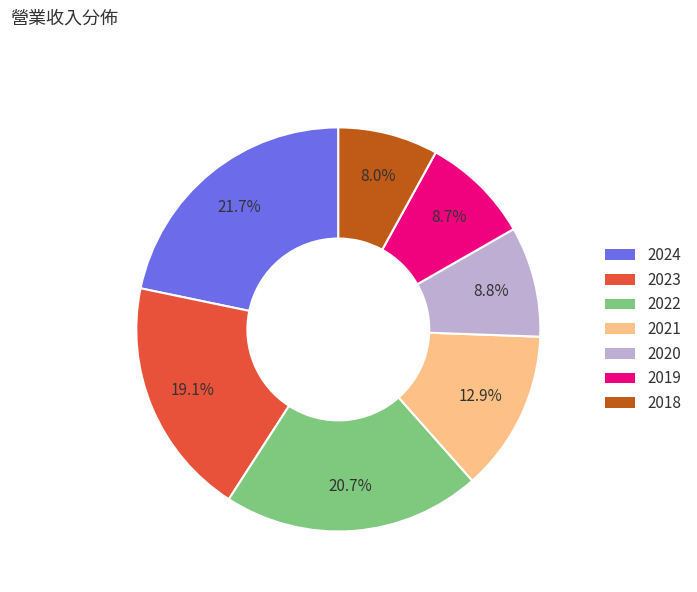

What is the largest slice in the pie chart?

2024